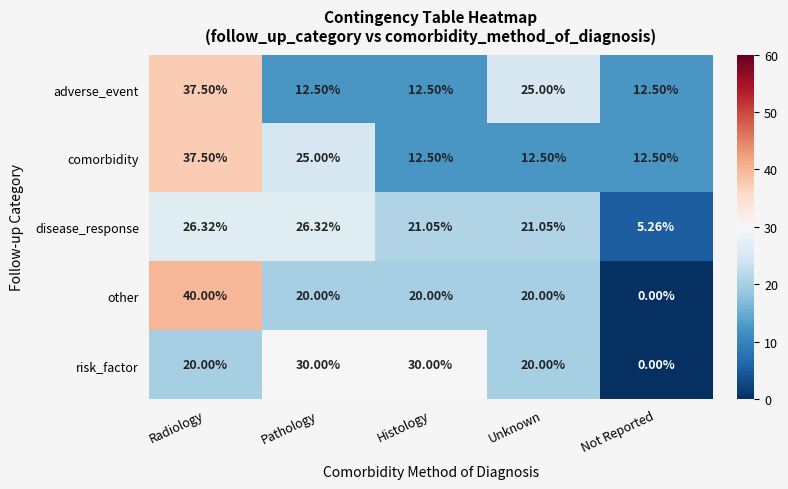

What is the spread (max minus min) of values at Pathology?

17.5